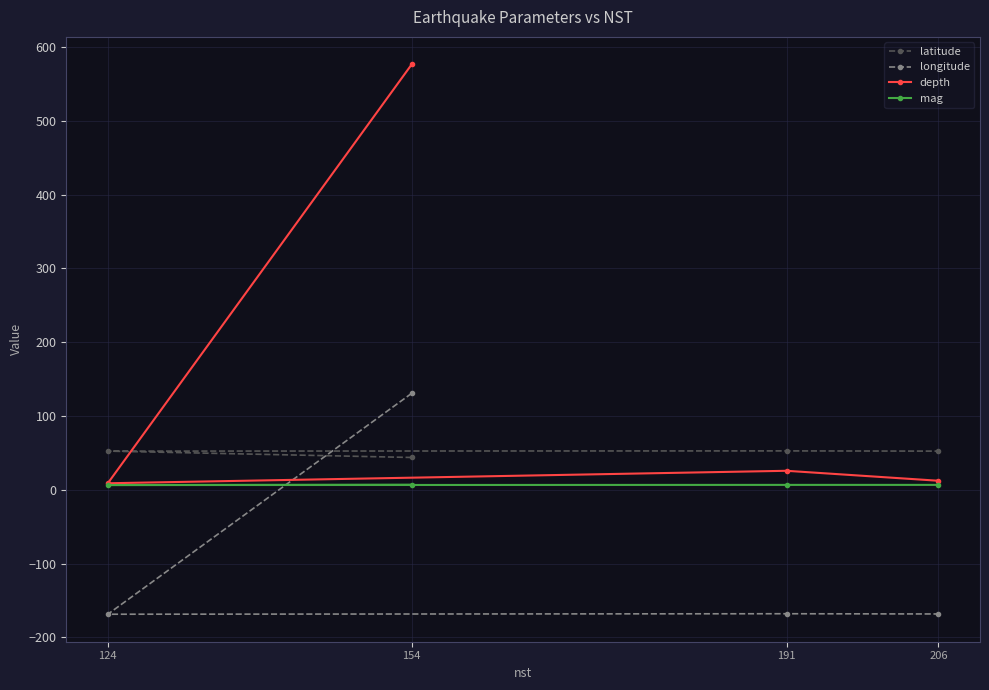

Is this an area chart (filled region under the line)?

No